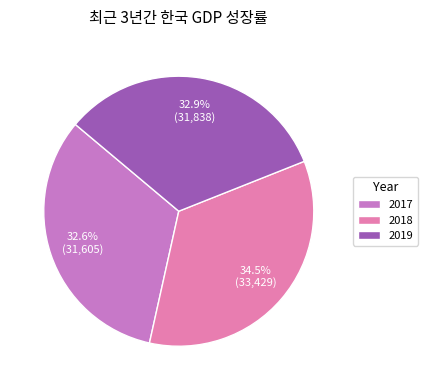

What percentage is the 2019 slice, to the nearest percent?

33%